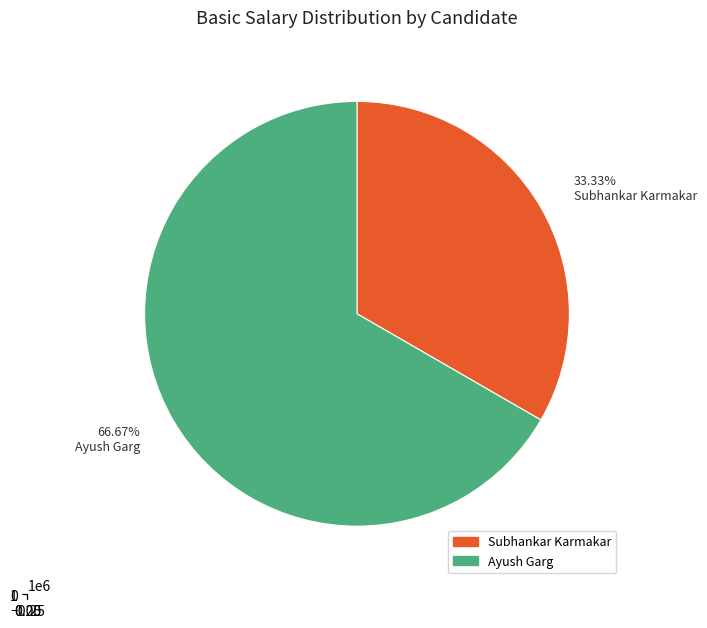

Count the number of slices in the pie.

2